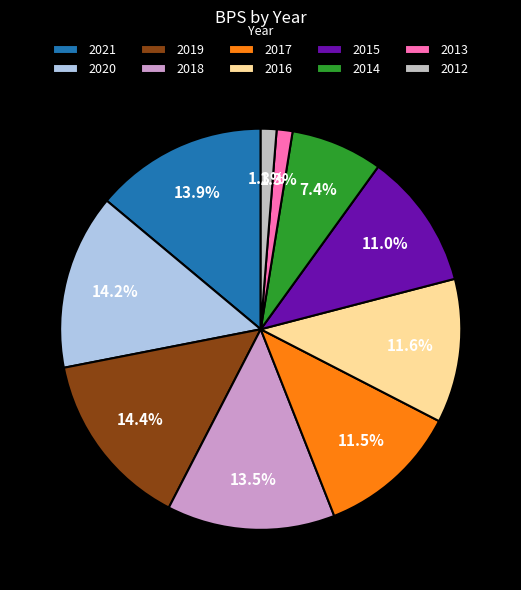

Is the sum of 2017 and 2018 greater than half?

No